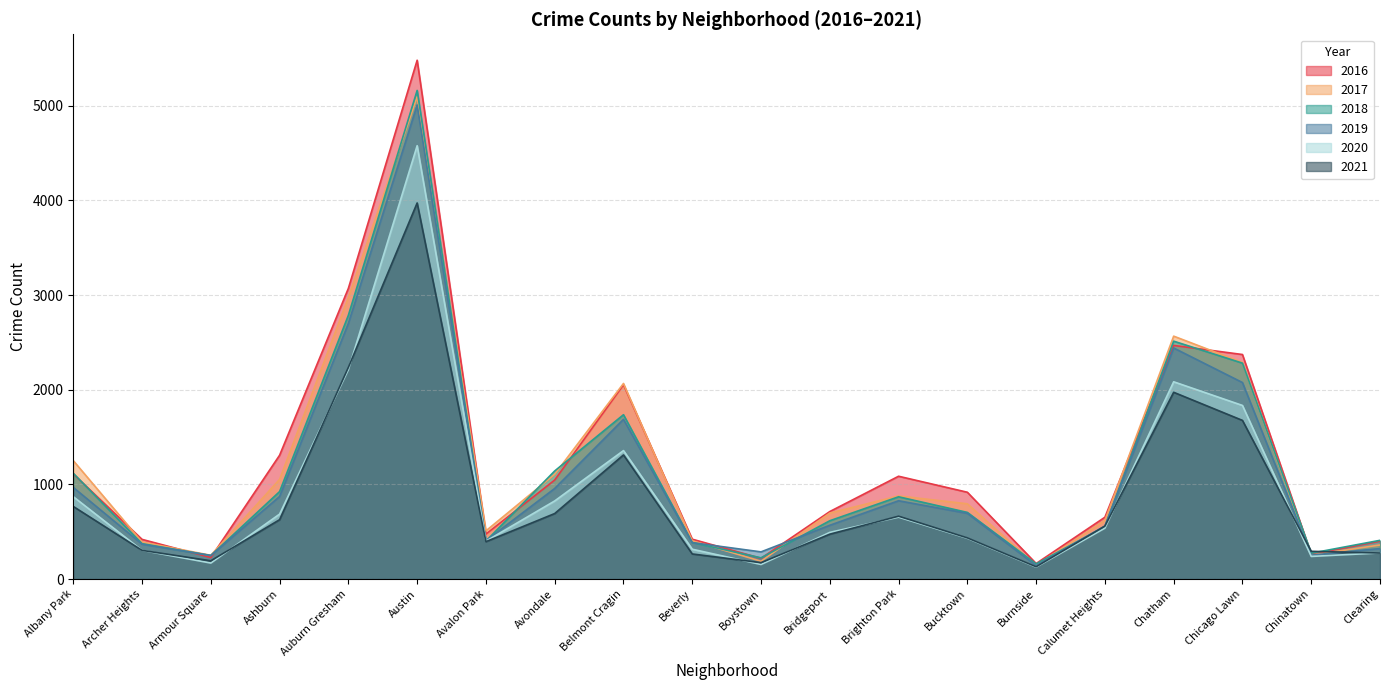

Reading left to right, transcribe all the data shown in this chart.

2017: Albany Park=1251	Archer Heights=391	Armour Square=251	Ashburn=1053	Auburn Gresham=2973	Austin=5095	Avalon Park=509	Avondale=1107	Belmont Cragin=2066	Beverly=404	Boystown=188	Bridgeport=697	Brighton Park=878	Bucktown=795	Burnside=145	Calumet Heights=620	Chatham=2566	Chicago Lawn=2288	Chinatown=253	Clearing=360
2019: Albany Park=968	Archer Heights=368	Armour Square=249	Ashburn=872	Auburn Gresham=2701	Austin=5008	Avalon Park=405	Avondale=957	Belmont Cragin=1687	Beverly=385	Boystown=287	Bridgeport=568	Brighton Park=827	Bucktown=694	Burnside=142	Calumet Heights=561	Chatham=2441	Chicago Lawn=2076	Chinatown=253	Clearing=322
2021: Albany Park=767	Archer Heights=303	Armour Square=193	Ashburn=627	Auburn Gresham=2236	Austin=3973	Avalon Park=395	Avondale=692	Belmont Cragin=1311	Beverly=265	Boystown=173	Bridgeport=474	Brighton Park=664	Bucktown=435	Burnside=130	Calumet Heights=559	Chatham=1973	Chicago Lawn=1676	Chinatown=293	Clearing=275
2018: Albany Park=1117	Archer Heights=374	Armour Square=248	Ashburn=924	Auburn Gresham=2787	Austin=5162	Avalon Park=401	Avondale=1142	Belmont Cragin=1736	Beverly=386	Boystown=224	Bridgeport=616	Brighton Park=869	Bucktown=704	Burnside=160	Calumet Heights=554	Chatham=2513	Chicago Lawn=2281	Chinatown=273	Clearing=409
2020: Albany Park=870	Archer Heights=303	Armour Square=169	Ashburn=686	Auburn Gresham=2212	Austin=4578	Avalon Park=400	Avondale=825	Belmont Cragin=1357	Beverly=315	Boystown=154	Bridgeport=493	Brighton Park=654	Bucktown=431	Burnside=126	Calumet Heights=538	Chatham=2084	Chicago Lawn=1834	Chinatown=239	Clearing=276
2016: Albany Park=1110	Archer Heights=419	Armour Square=227	Ashburn=1308	Auburn Gresham=3071	Austin=5481	Avalon Park=475	Avondale=1046	Belmont Cragin=2053	Beverly=421	Boystown=219	Bridgeport=713	Brighton Park=1086	Bucktown=917	Burnside=164	Calumet Heights=653	Chatham=2468	Chicago Lawn=2372	Chinatown=262	Clearing=401